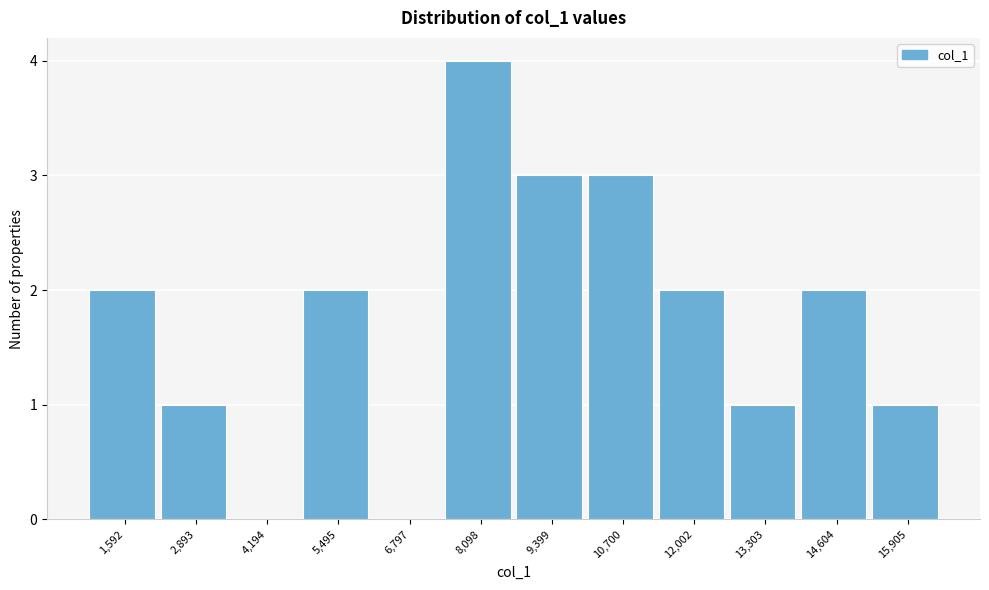

Reading left to right, extract all data points from this chart.

1,592=2	2,893=1	4,194=0	5,495=2	6,797=0	8,098=4	9,399=3	10,700=3	12,002=2	13,303=1	14,604=2	15,905=1